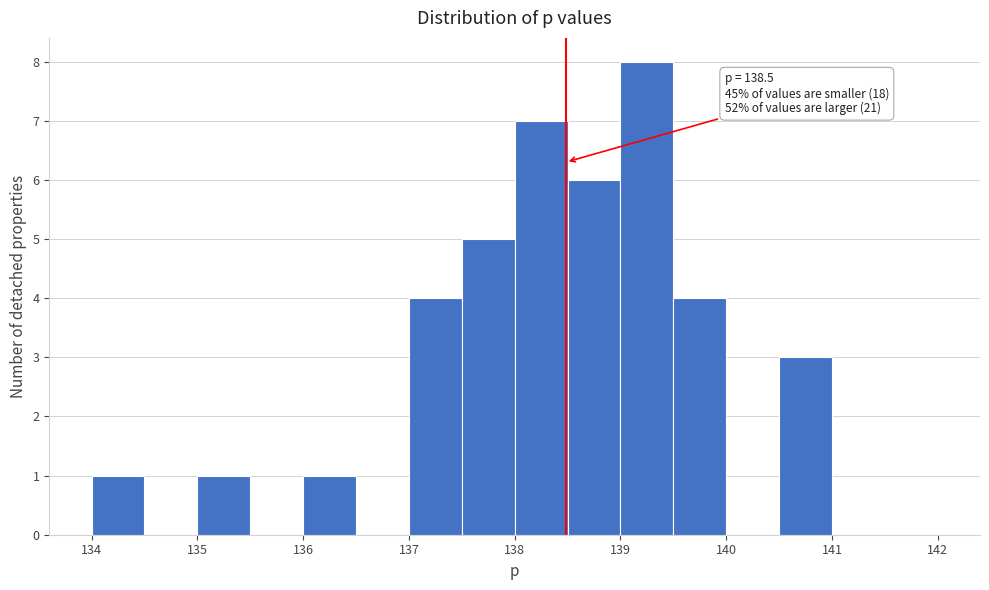

Over which range of the x-axis is the bar tallest?

139.0 to 139.5